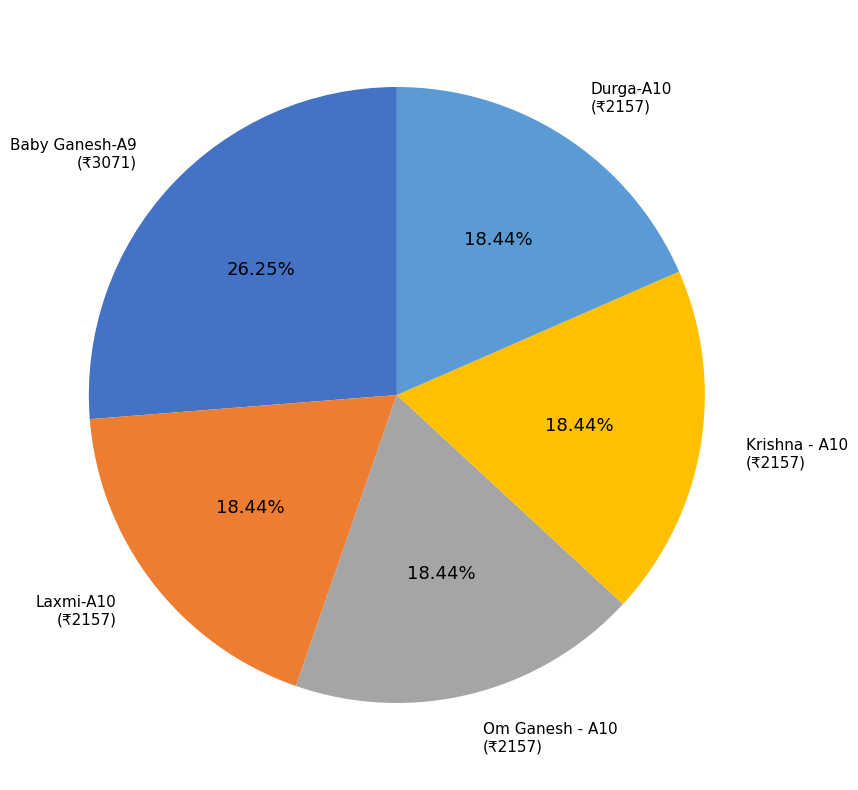

Approximately how many times larger is the value at Durga-A10 compared to Laxmi-A10?

1.0